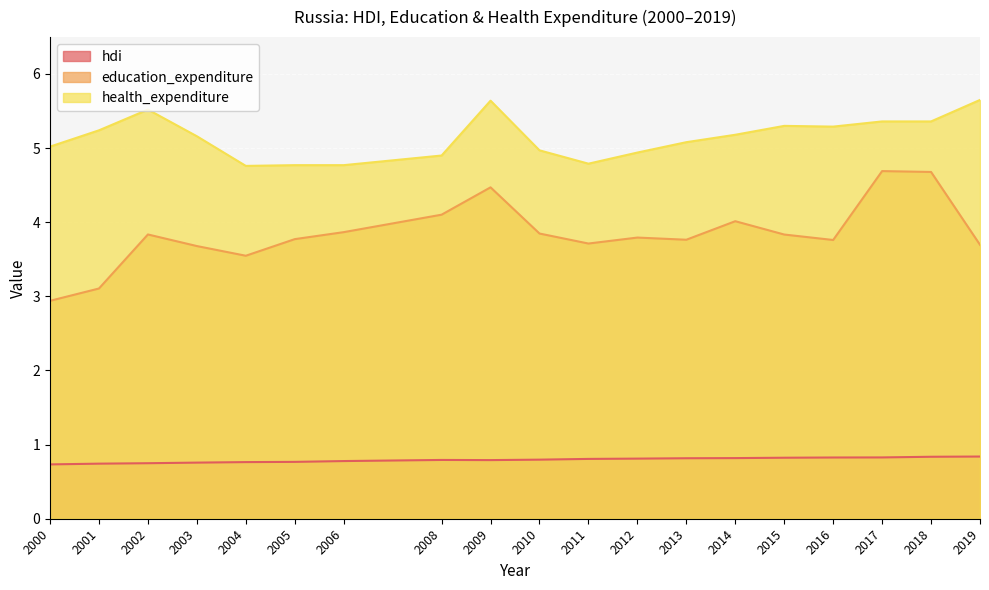

Which category has the highest value across all series?

2019